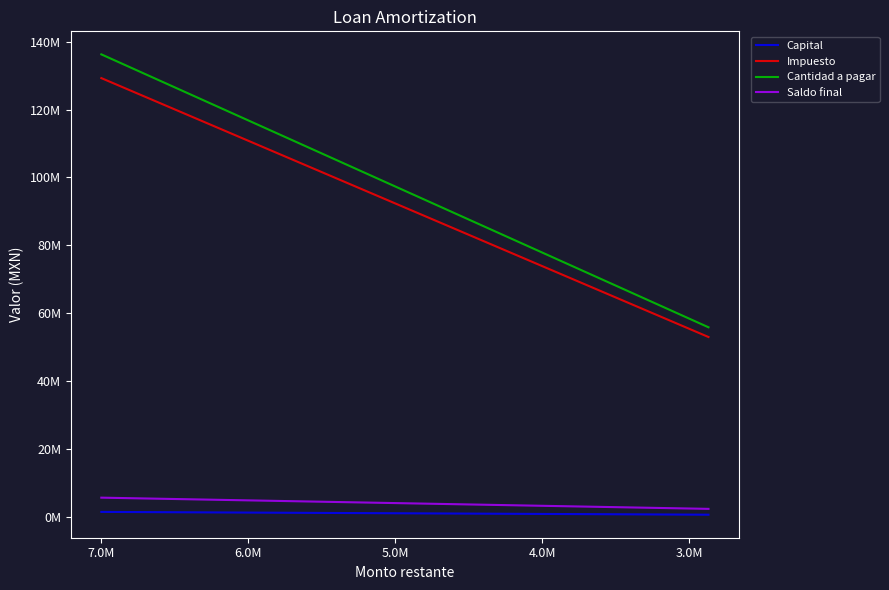

Does the chart have visible grid lines?

No